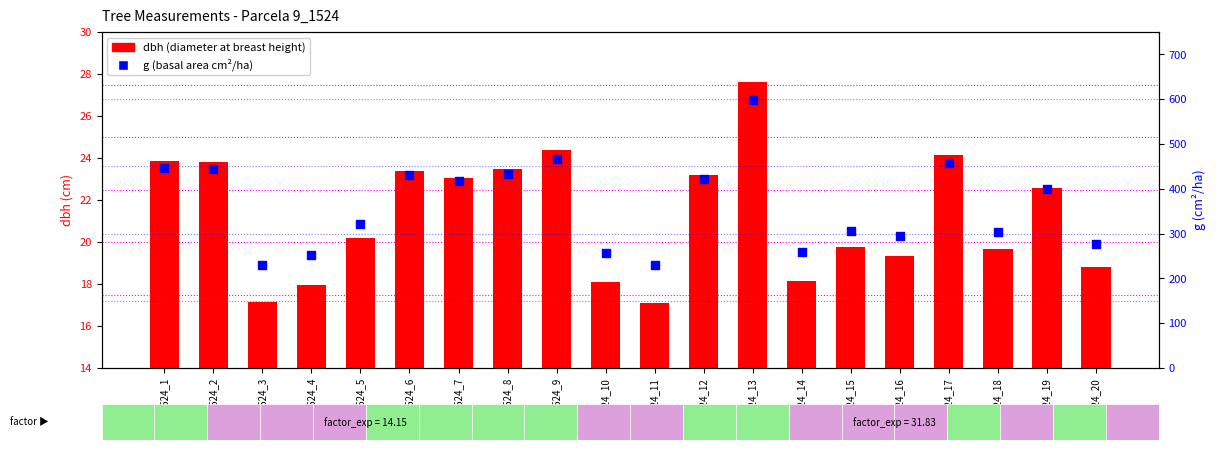

Is the value of dbh at 9_1524_1 greater than the value of g (basal area) at 9_1524_14?

No